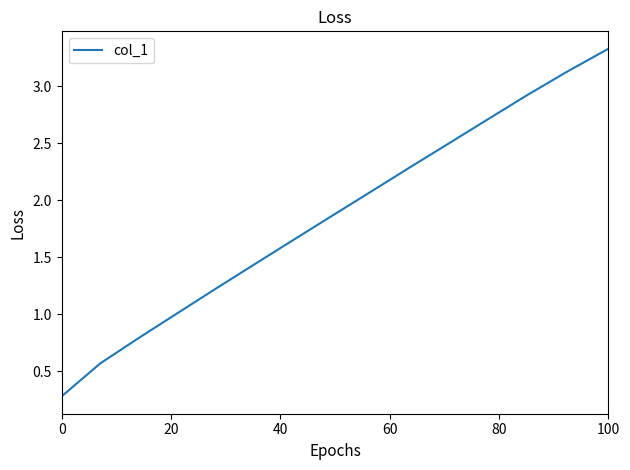

What is the difference between the maximum and minimum values?

3.0